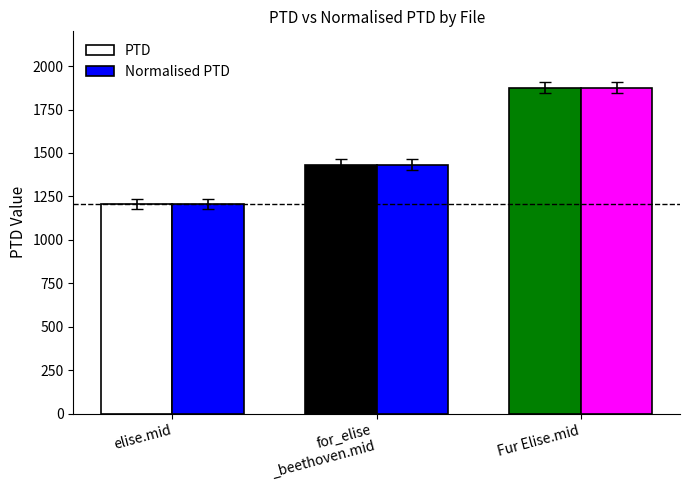

The Normalised PTD series shows 1978.9 at for_elise
_beethoven.mid. True or false?

False